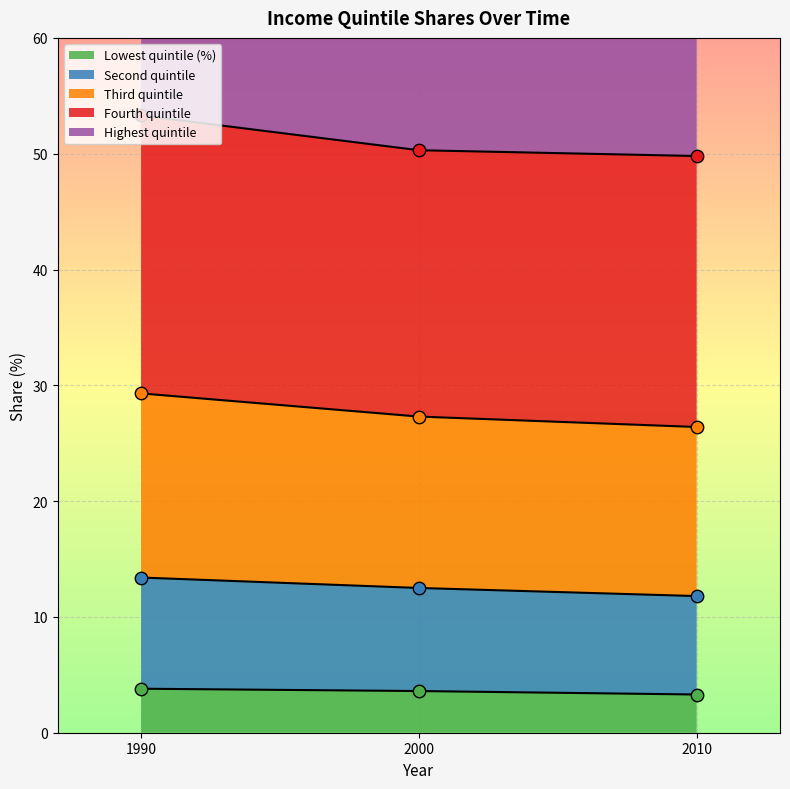

Which series contains the lowest Y value?

Lowest quintile (%)